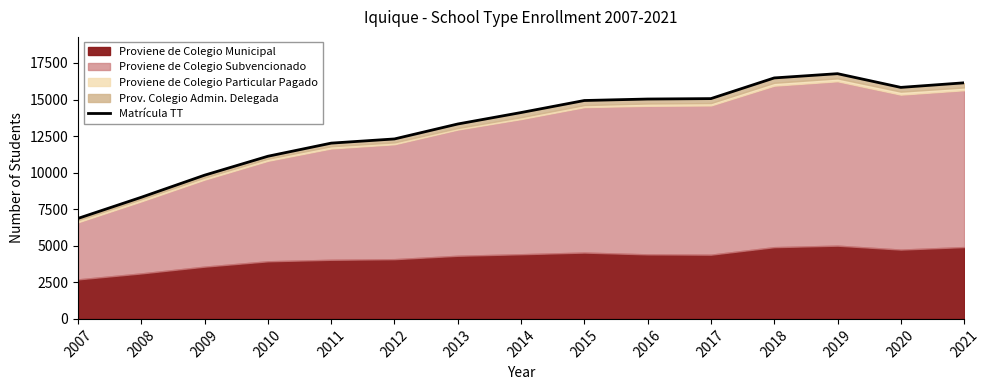

What is the minimum value for Matrícula TT?

6873